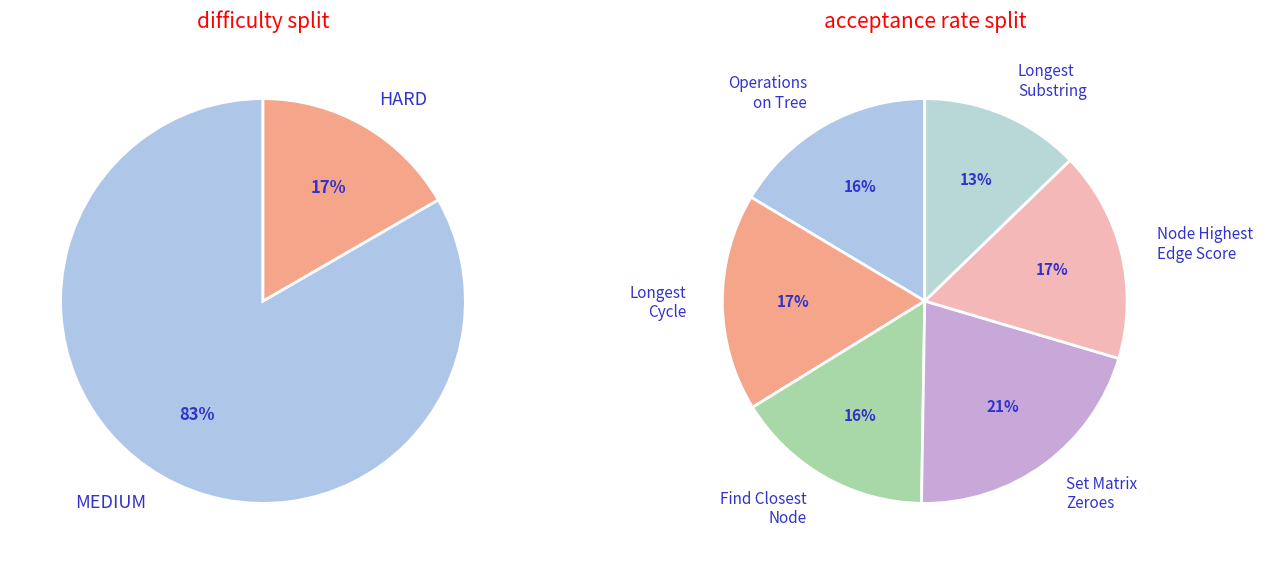

What is the largest slice in the pie chart?

MEDIUM (Set Matrix Zeroes)